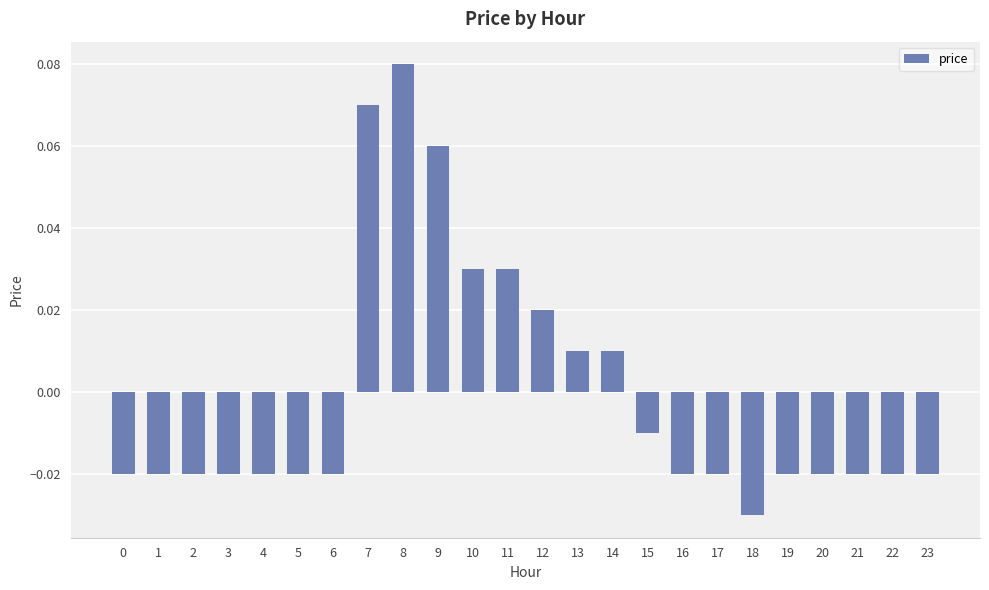

Where does the data first go above 0?

7